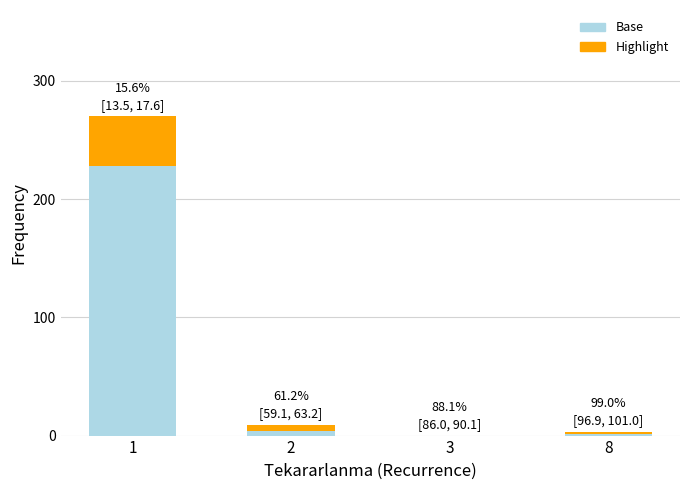

Are the bars grouped side by side (vs. stacked)?

No